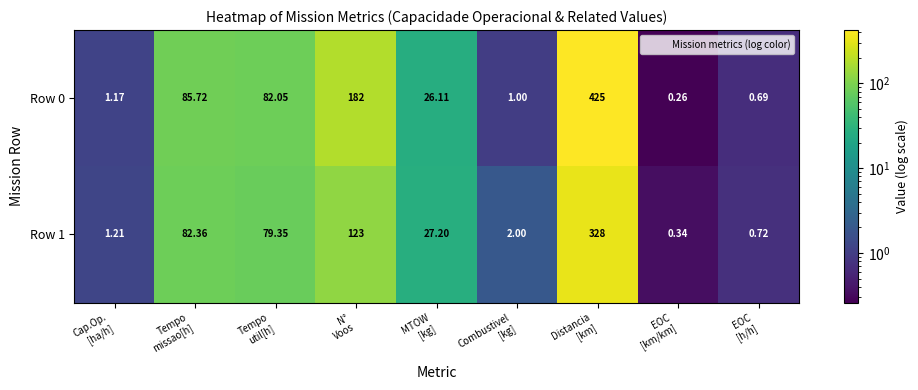

At how many categories does at least one series exceed 390?

1